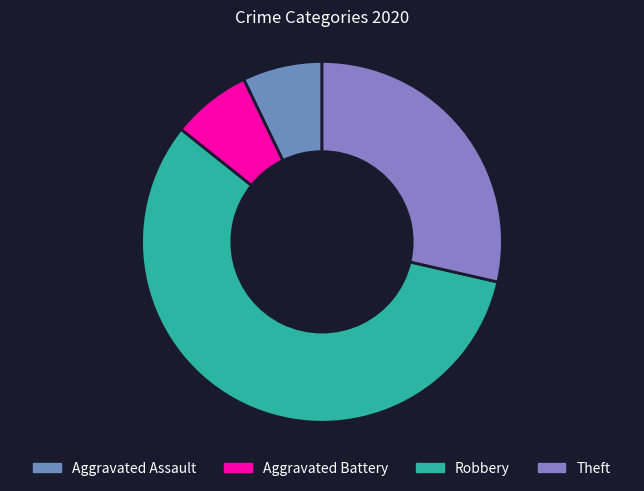

Combined, do Robbery and Aggravated Assault account for over 50%?

Yes